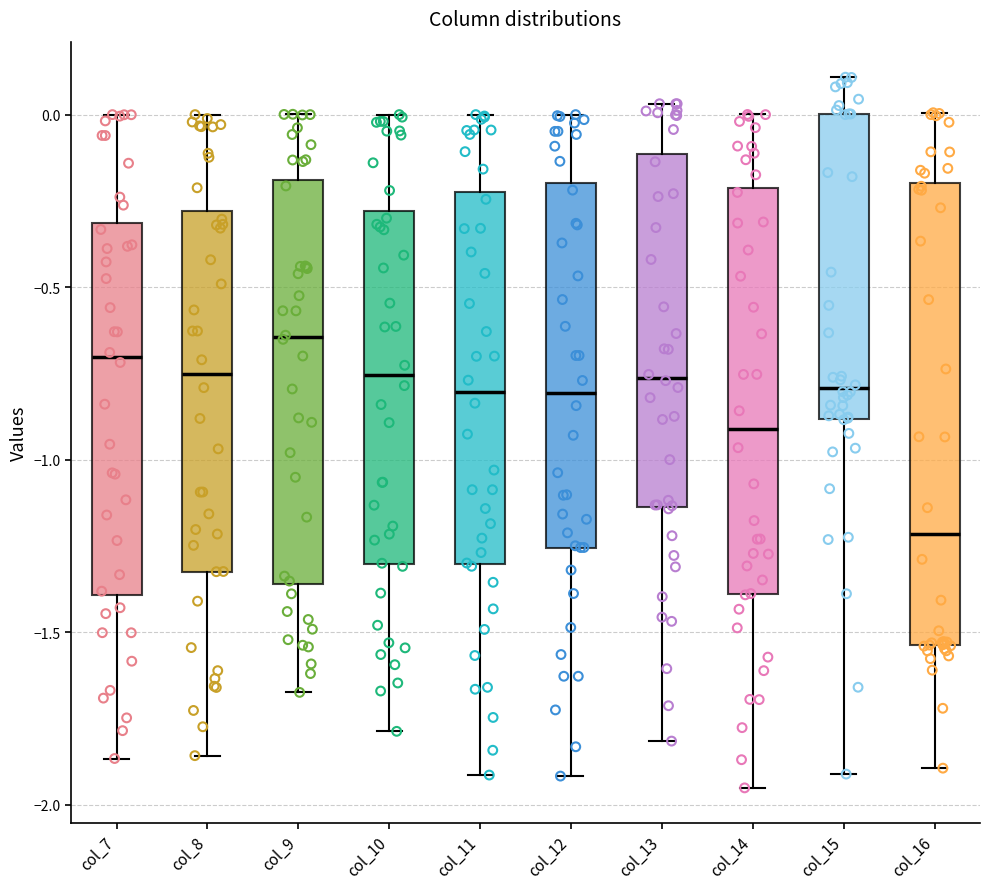

Which box is the tallest, from its lower edge to its upper edge?

col_16